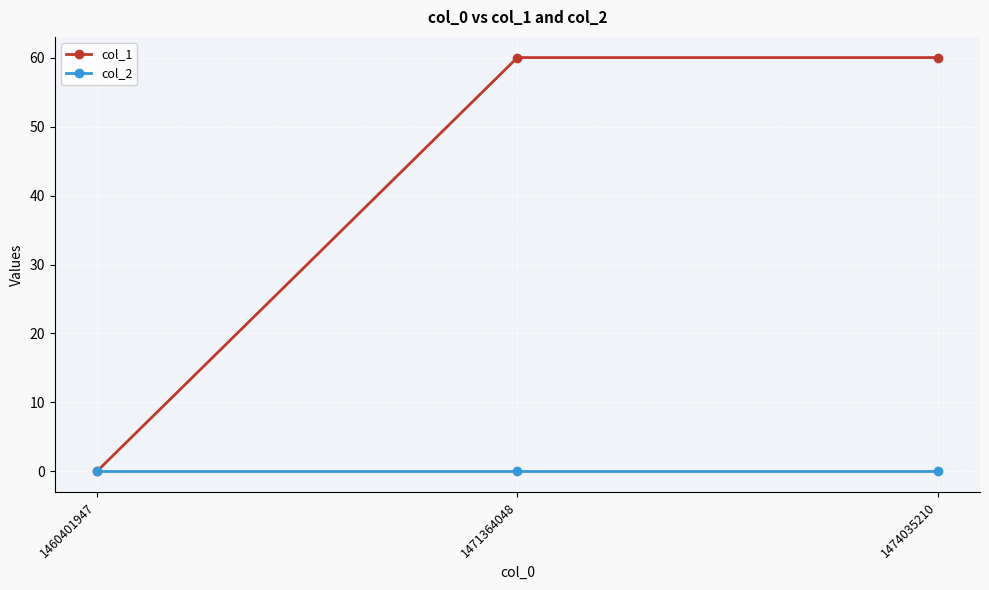

Reading right to left, extract all data points from this chart.

col_1: 60	60	0
col_2: 0	0	0